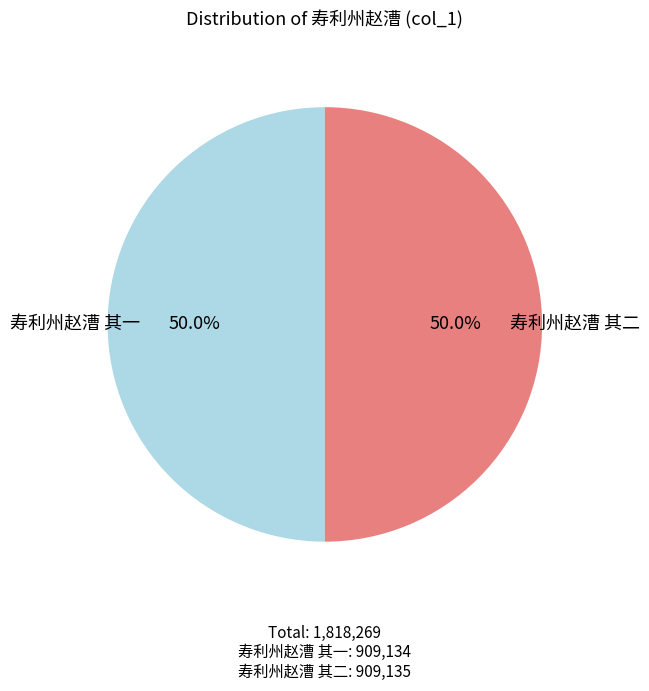

Do 寿利州赵漕 其二 and 寿利州赵漕 其一 together represent more than half of the pie?

Yes